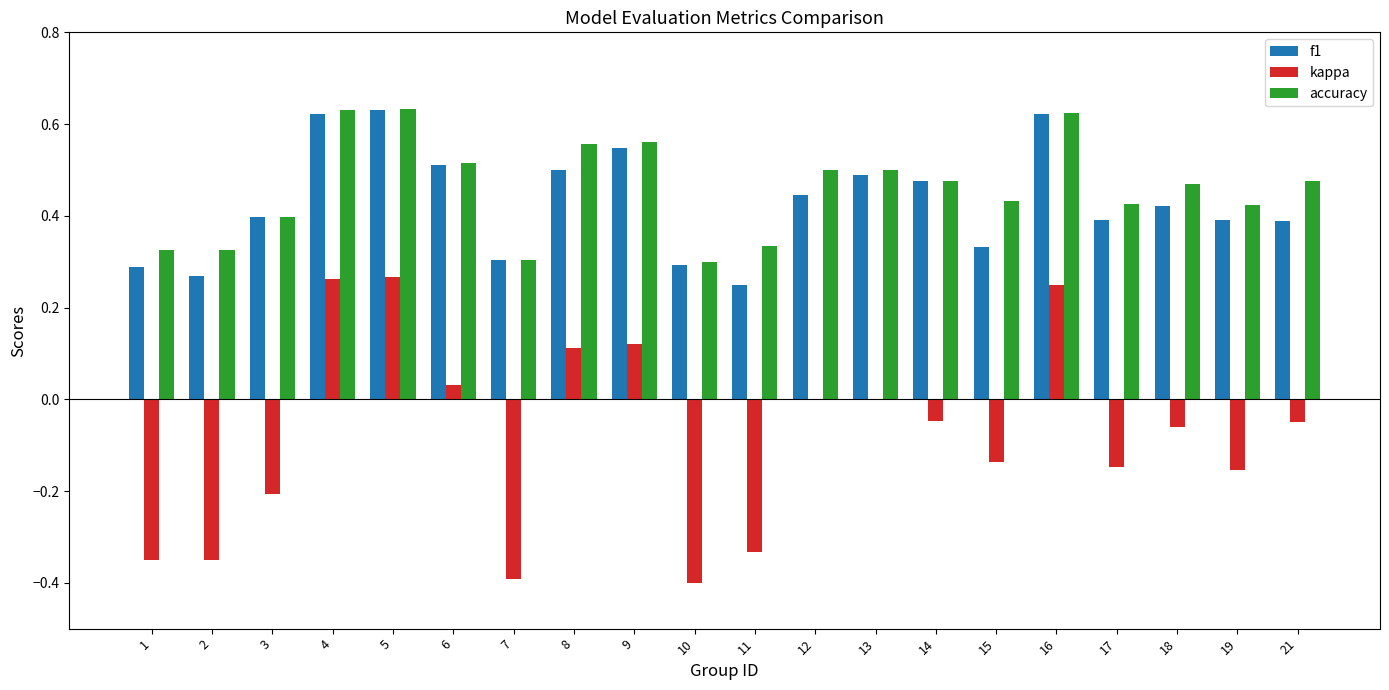

Does the chart contain stacked bars?

No